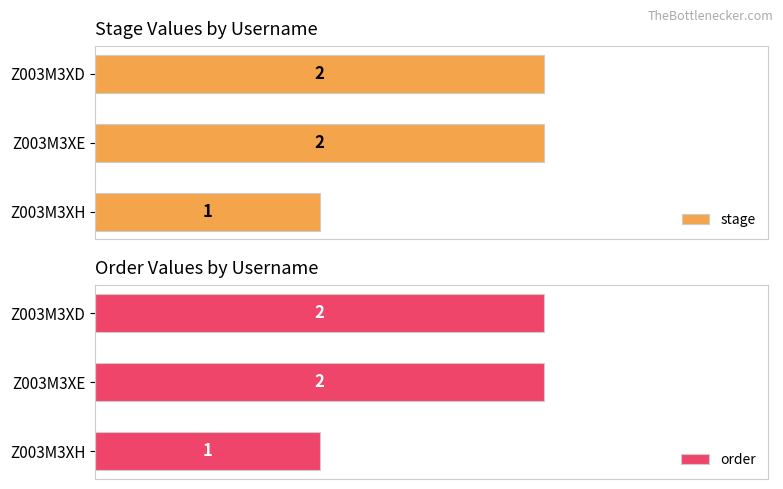

At which label does stage reach its minimum?

Z003M3XH